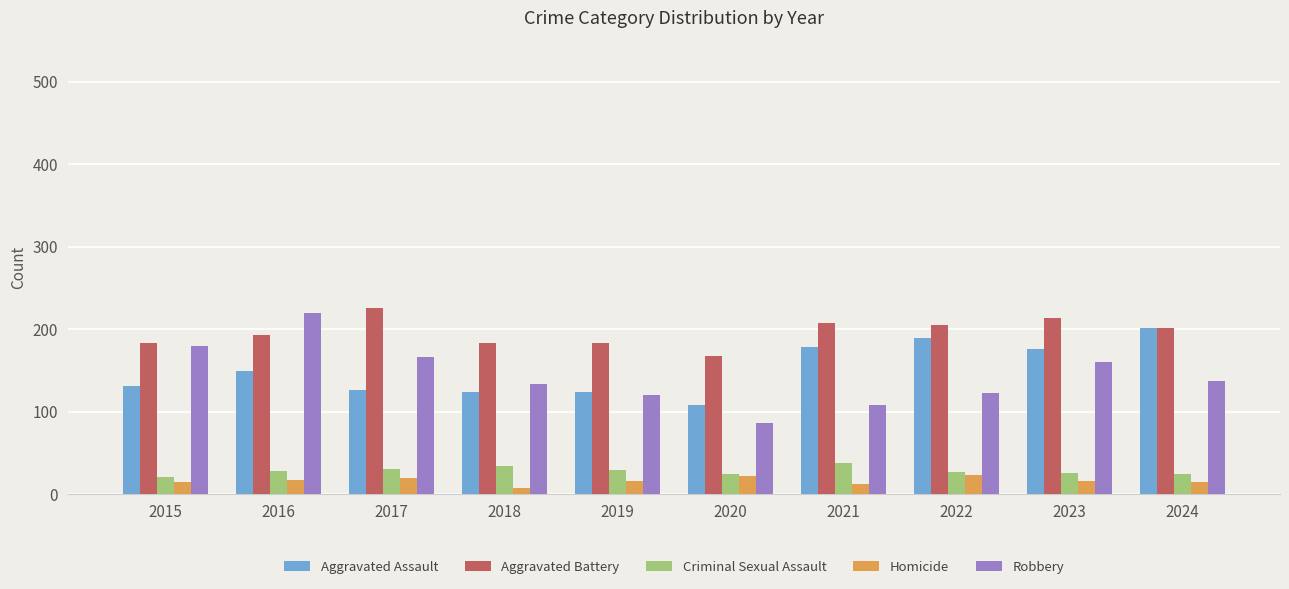

What is the value of the Aggravated Battery bar at the 2nd from the left?

193